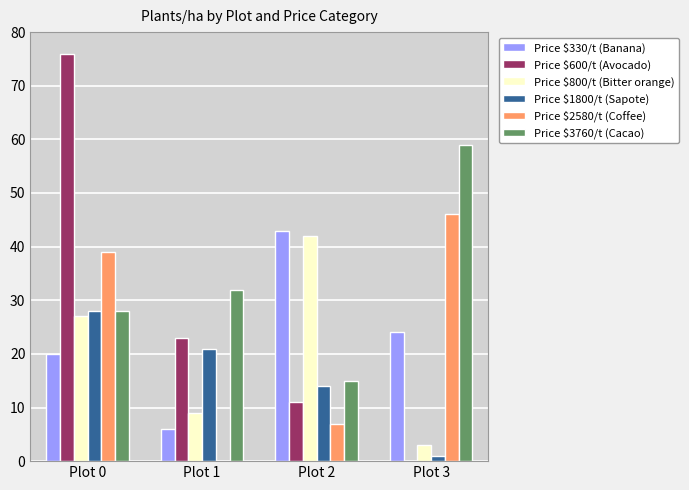

Which category has the highest value in the Price $2580/t (Coffee) series?

Plot 3